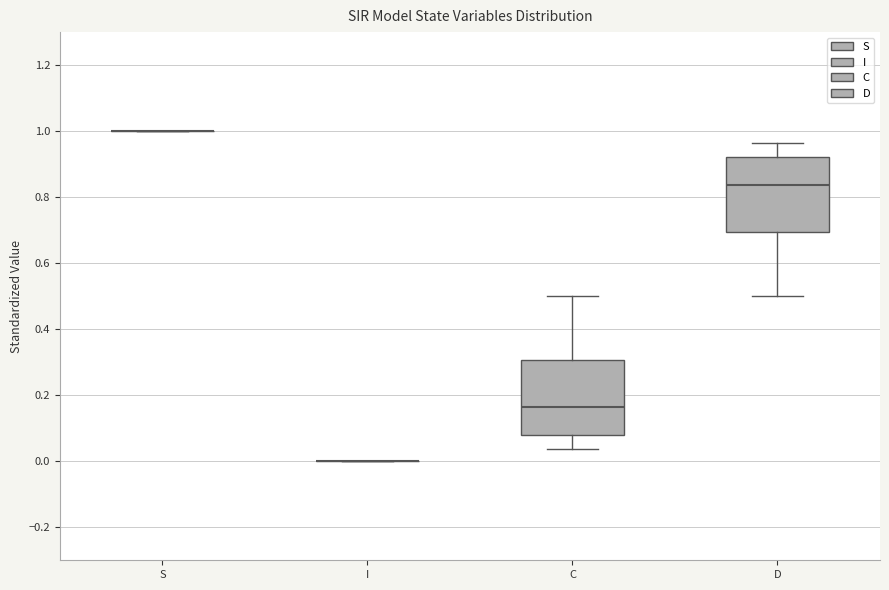

Reading left to right, transcribe this box plot: for each box, give where its median line is, the range the box spans, and where its two whiskers end, as read against the y-axis. The values are not printed on the chart, so give them approximately, as read against the axis.

S: box collapsed to a line at 1.00, whiskers 1.00 to 1.00
I: box collapsed to a line at 0.00, whiskers 0.00 to 0.00
C: median 0.16, box 0.08 to 0.30, whiskers 0.04 to 0.50
D: median 0.84, box 0.70 to 0.92, whiskers 0.50 to 0.96